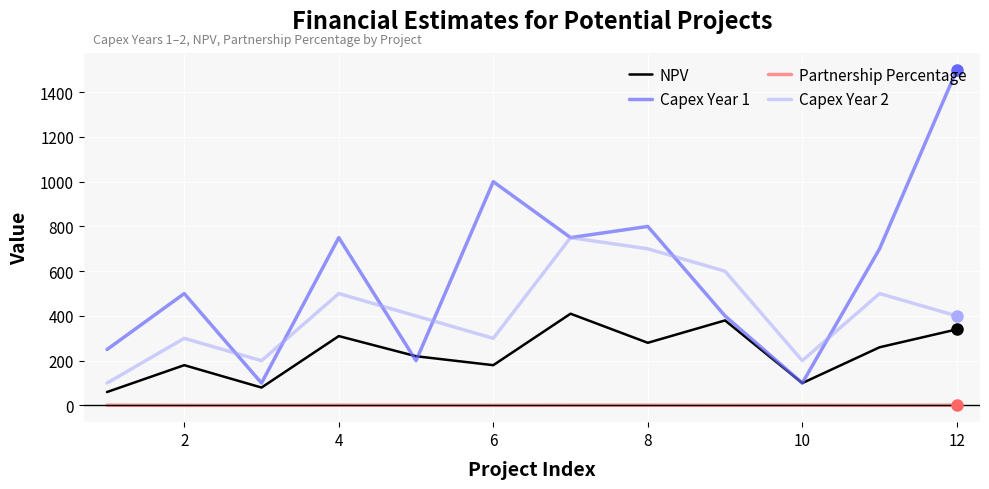

List the series in order of their overall mean, highest first.

Capex Year 1, Capex Year 2, NPV, Partnership Percentage